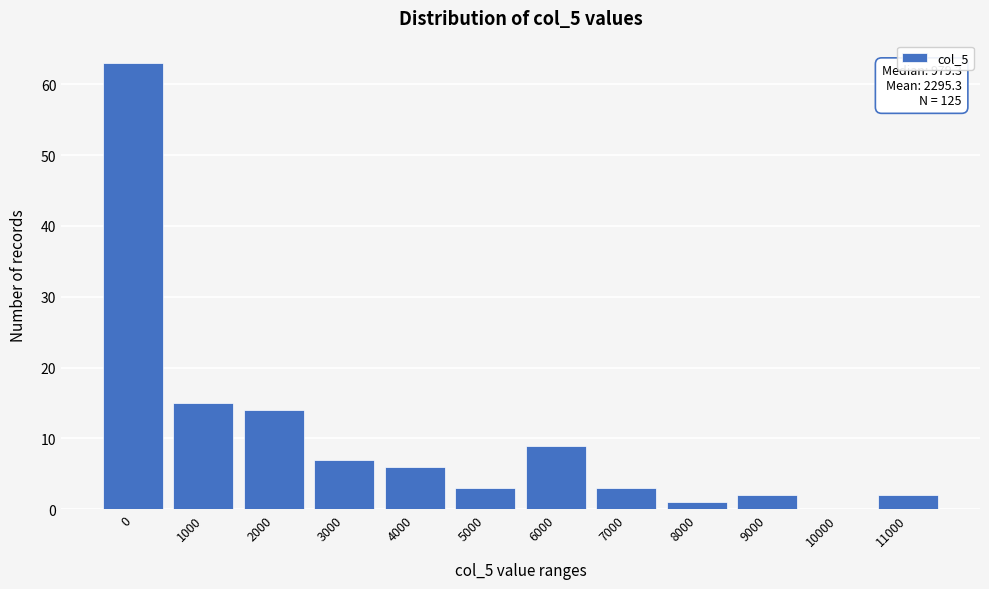

Reading left to right, what are all the values shown in this chart?

0=63	1000=15	2000=14	3000=7	4000=6	5000=3	6000=9	7000=3	8000=1	9000=2	10000=0	11000=2